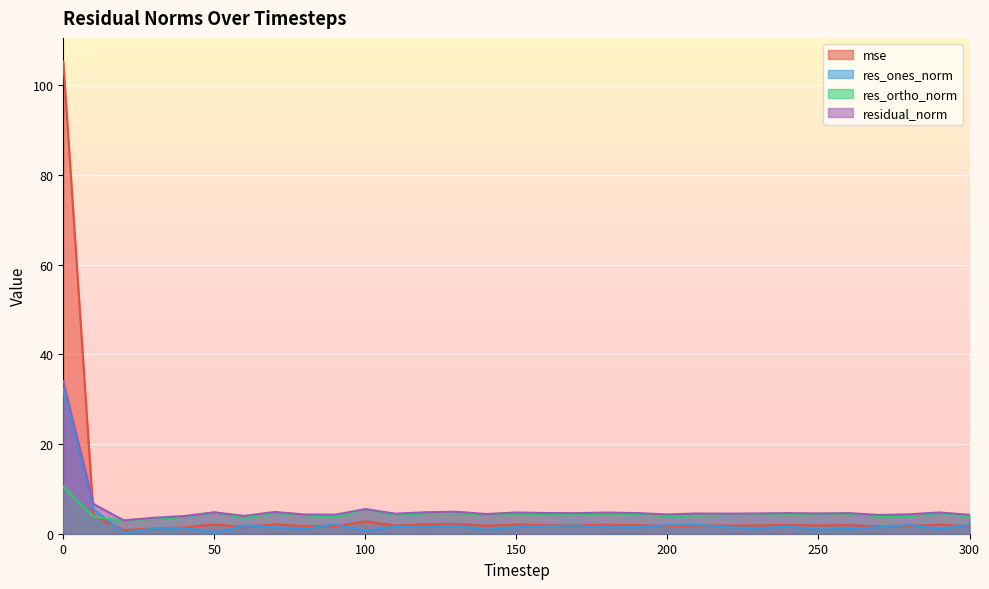

The value of res_ones_norm at 160 is 0.9. True or false?

False